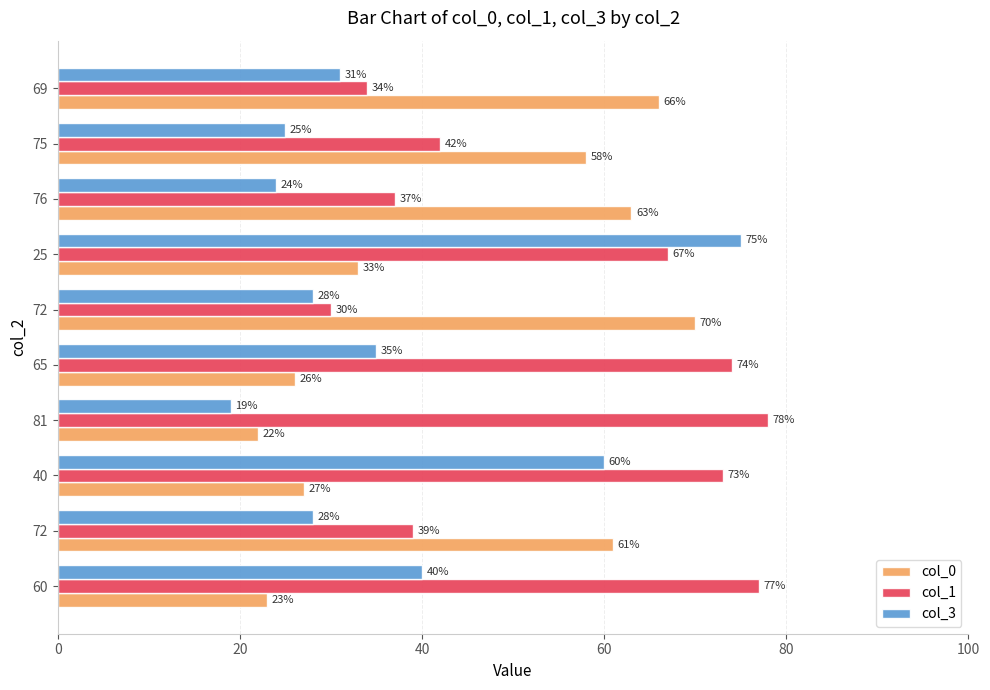

How many values in the col_1 series are below 67?

5